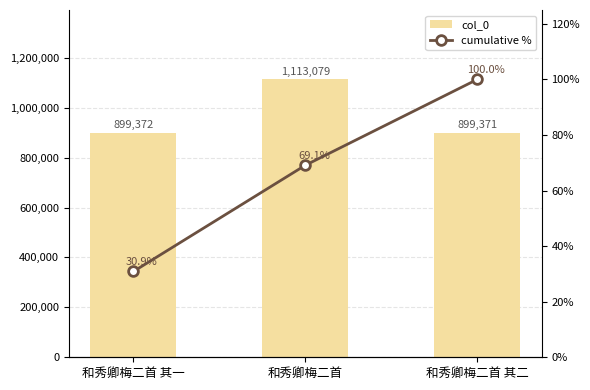

Rank the series at 和秀卿梅二首 其一 from lowest to highest value.

cumulative %, col_0